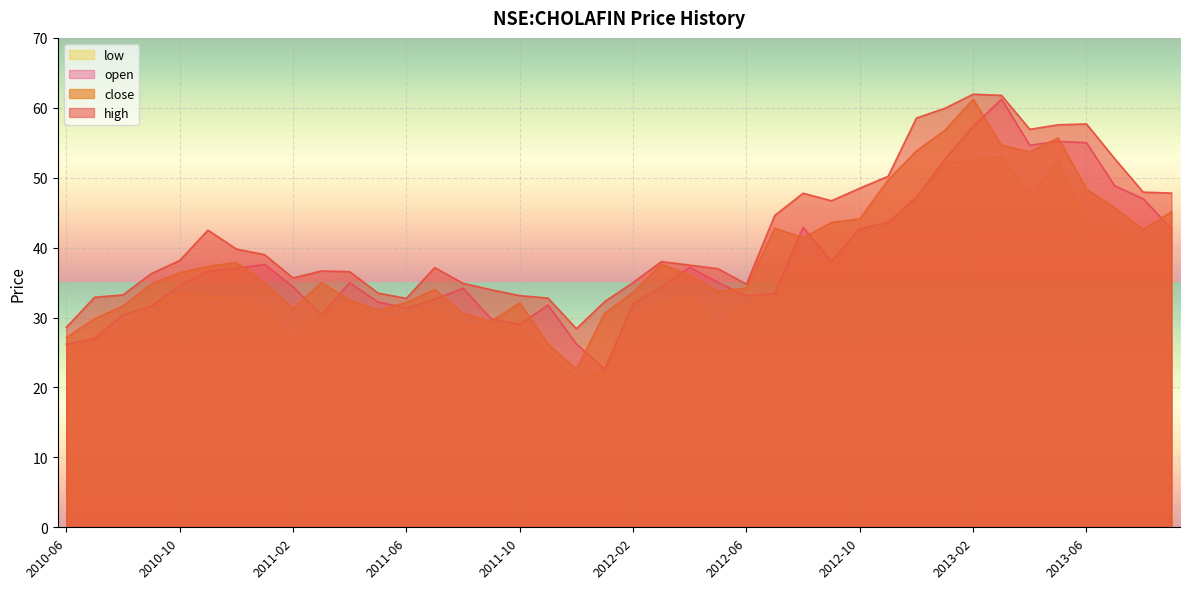

What is the sum of the high values at 2011-11 and 2010-09?

69.1